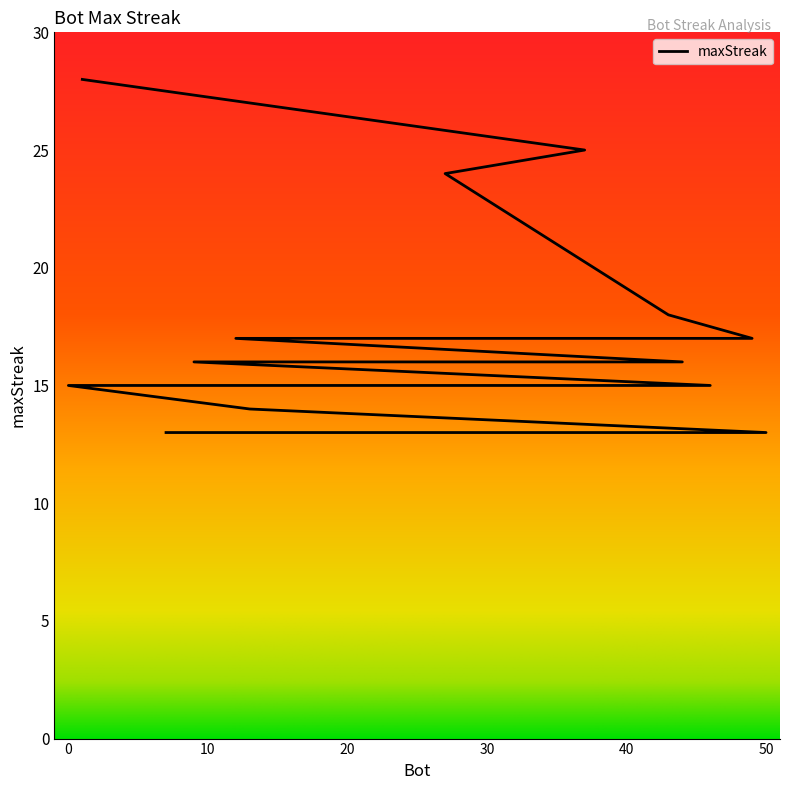

The chart shows a value of 15 at 46. True or false?

True